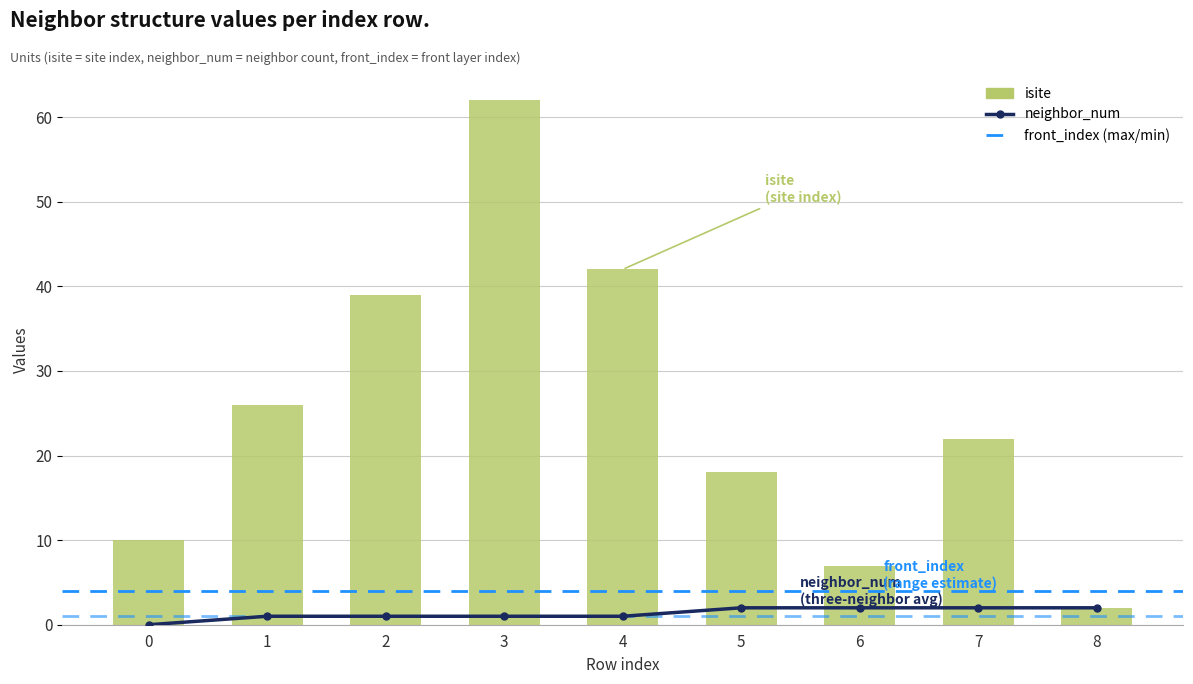

Are the bars grouped side by side (vs. stacked)?

Yes